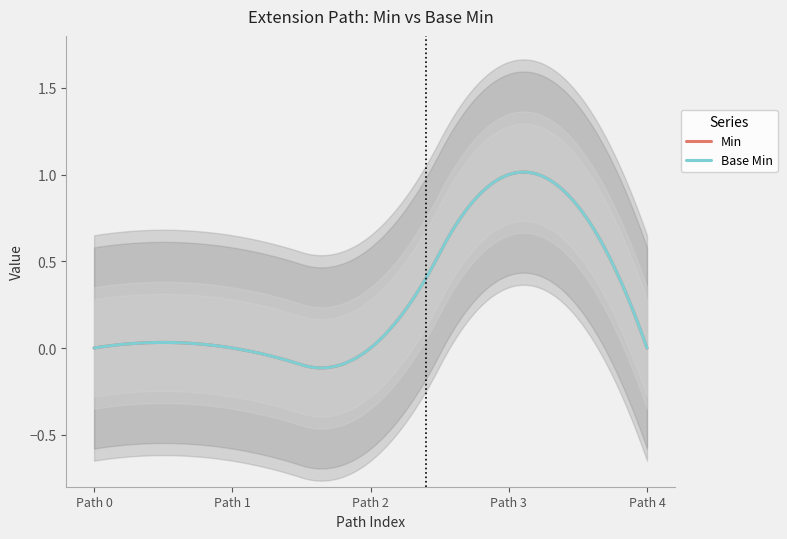

The Base Min series shows 1 at Extension.url. True or false?

True